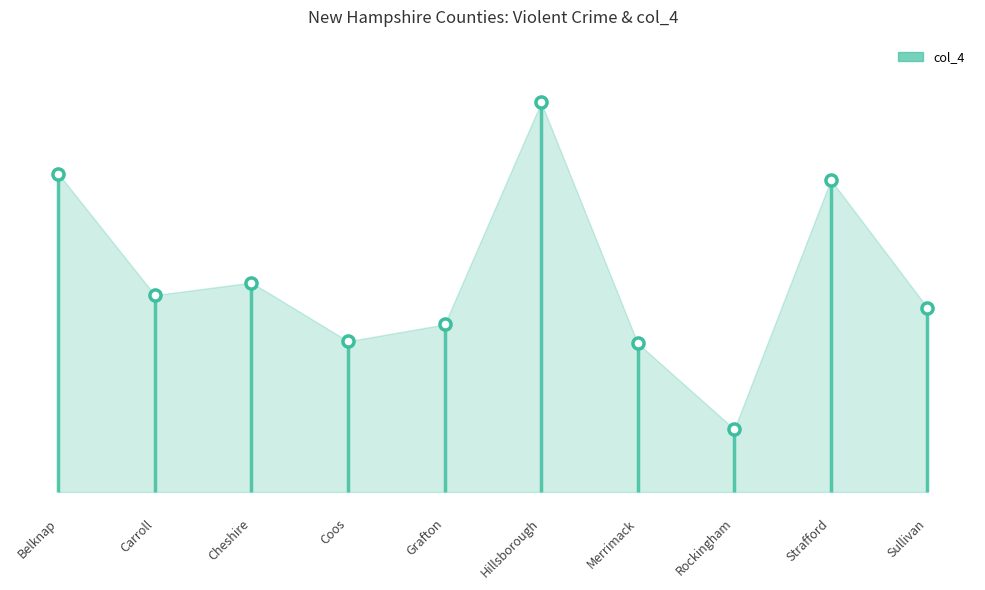

What is the average value?

189